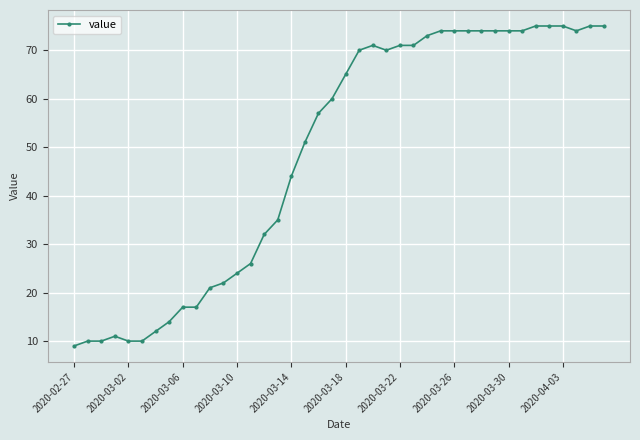

How many lines are shown in the chart?

1